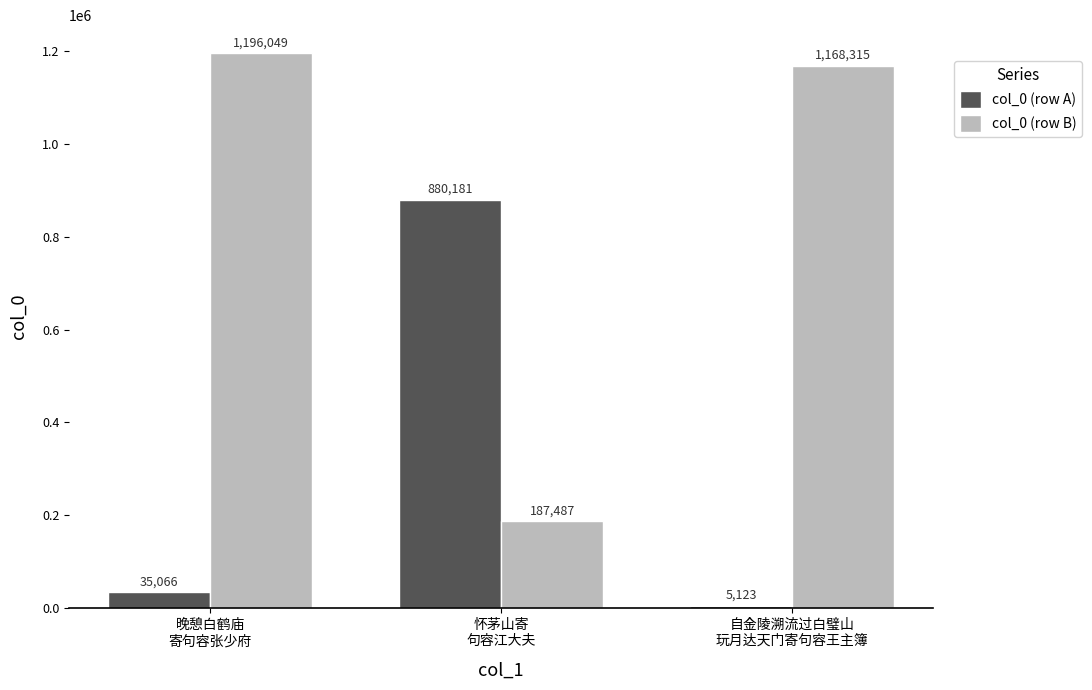

Which category has the highest value in the col_0 (row A) series?

怀茅山寄
句容江大夫